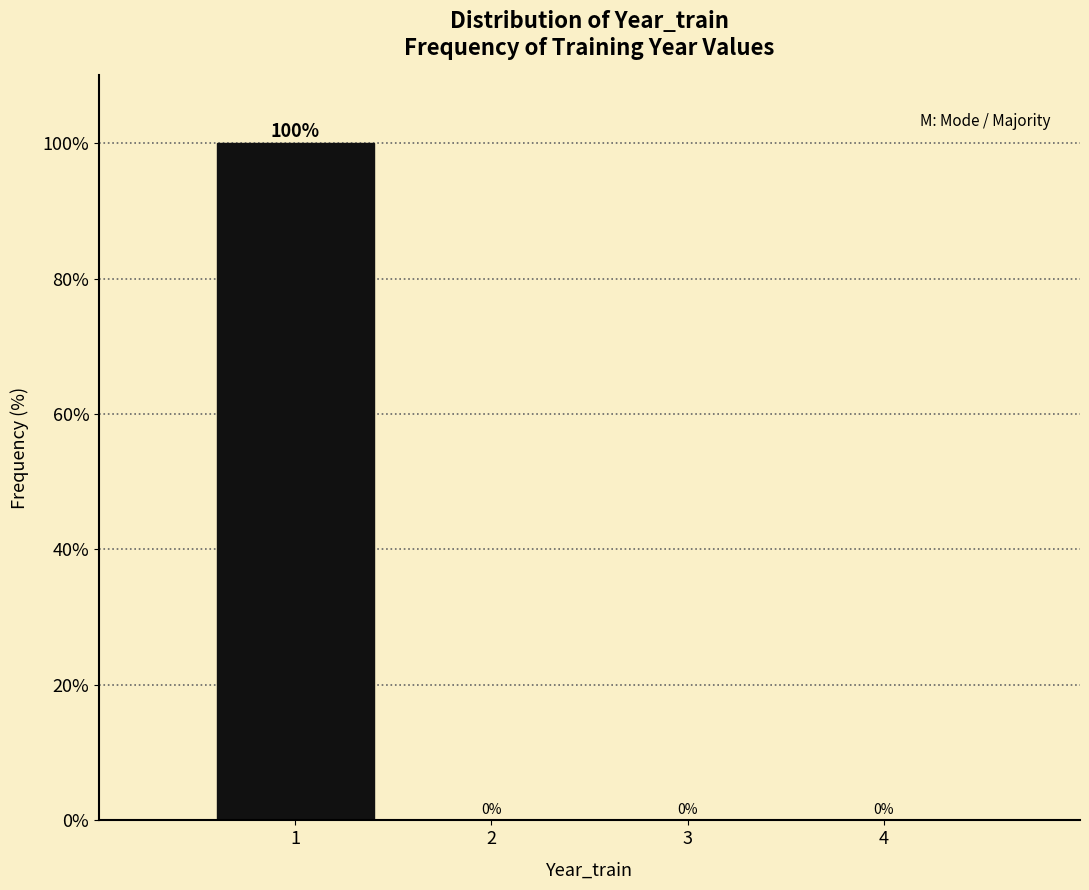

Reading left to right, extract all data points from this chart.

1=100	2=0	3=0	4=0